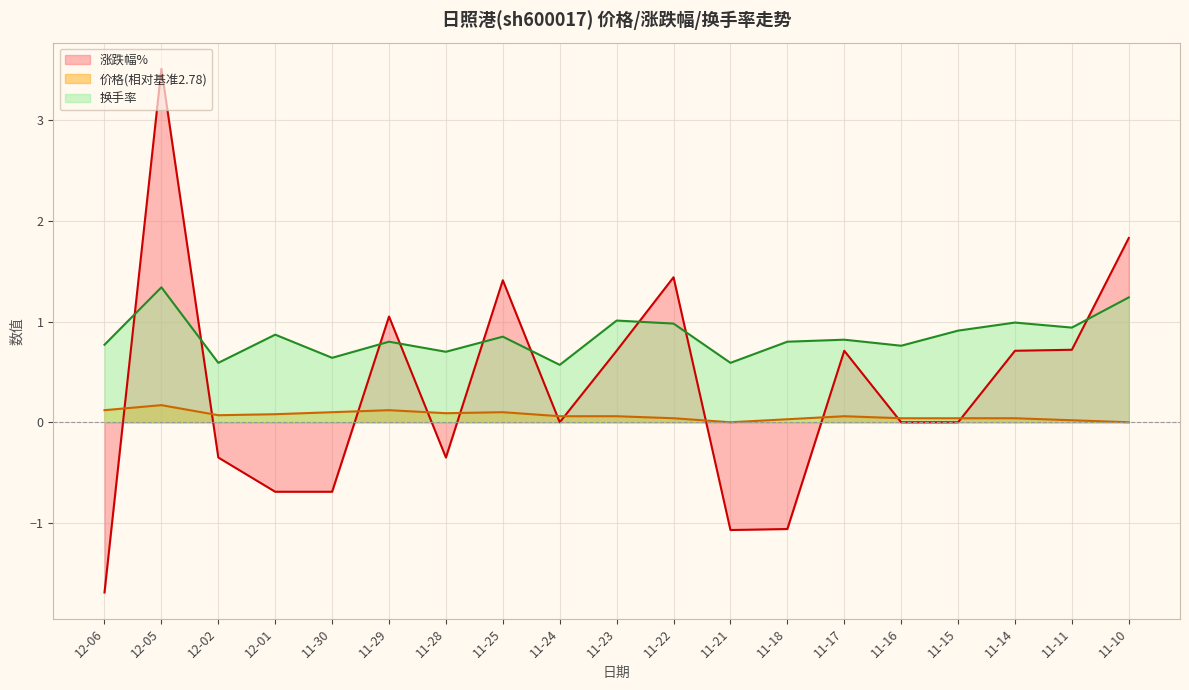

Is the value of 涨跌幅% at 11-10 greater than the value of 换手率 at 11-15?

Yes